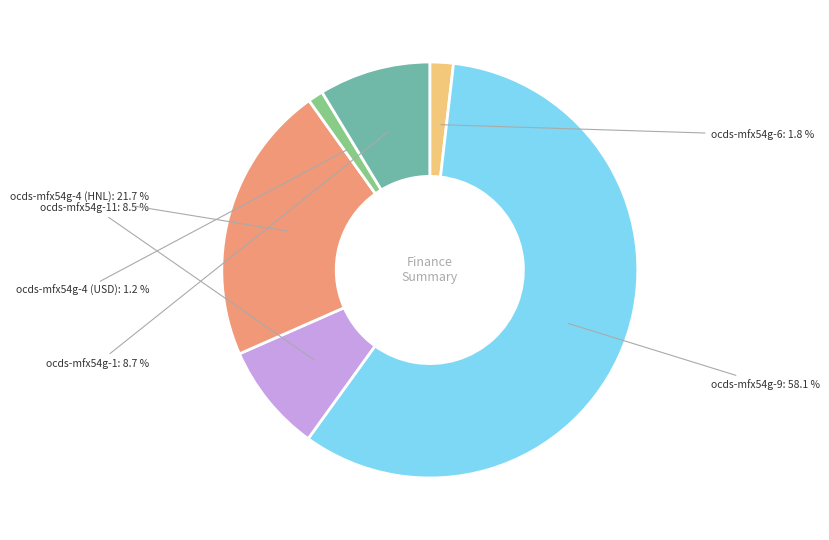

Between ocds-mfx54g-6 and ocds-mfx54g-11, which is larger?

ocds-mfx54g-11